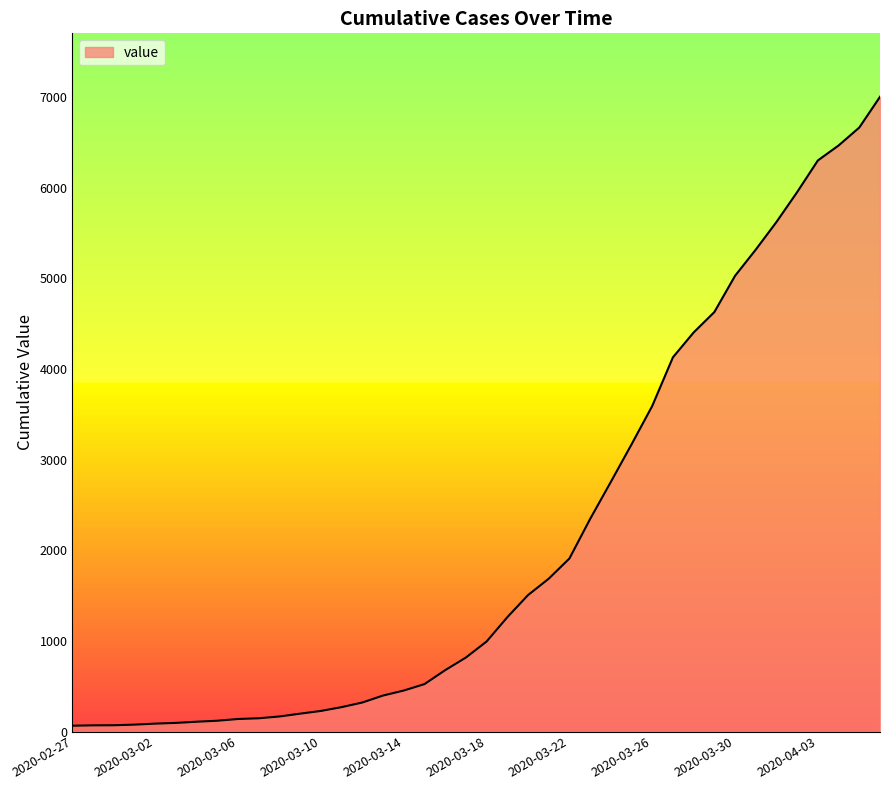

What is the maximum value shown in the chart?

7003